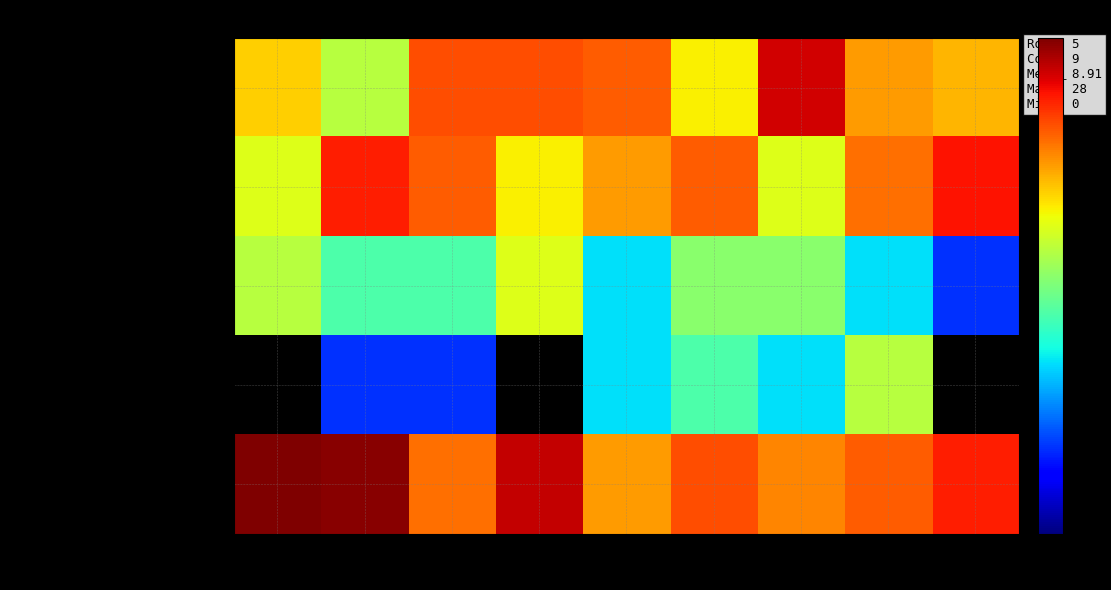

At 2020, list the series in order from largest to smallest.

Robbery, Aggravated Battery, Aggravated Assault, Criminal Sexual Assault, Homicide